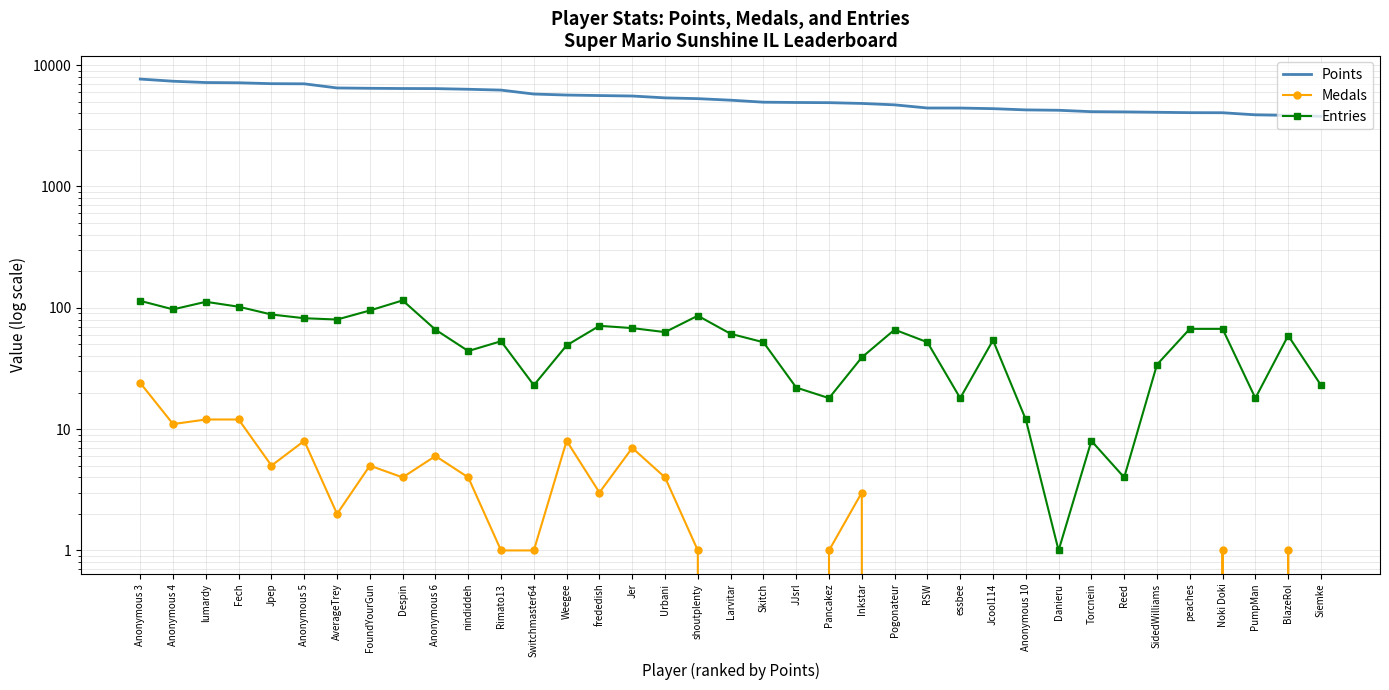

At how many categories does at least one series exceed 5978?

12